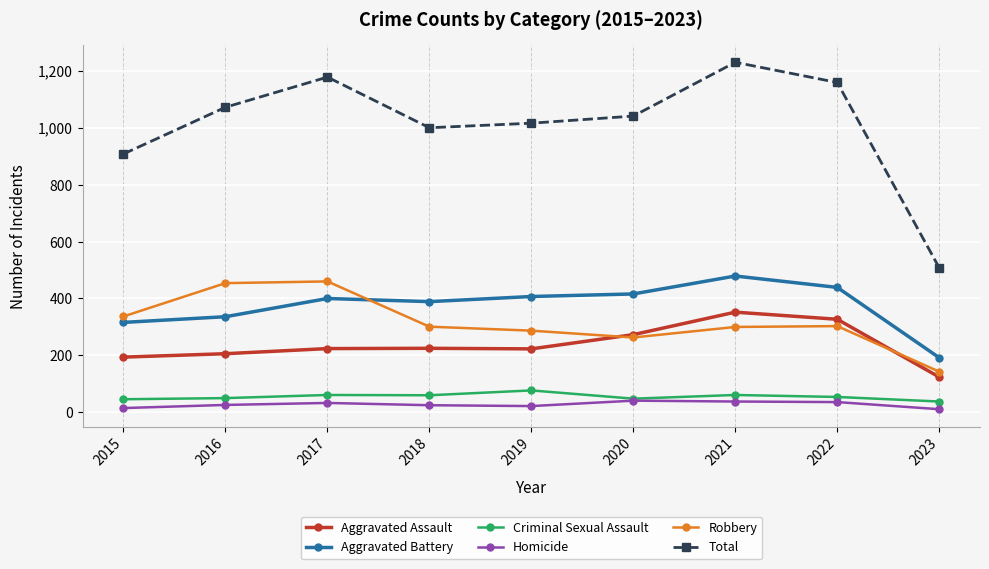

Is it true that Homicide equals 11 at 2023?

True